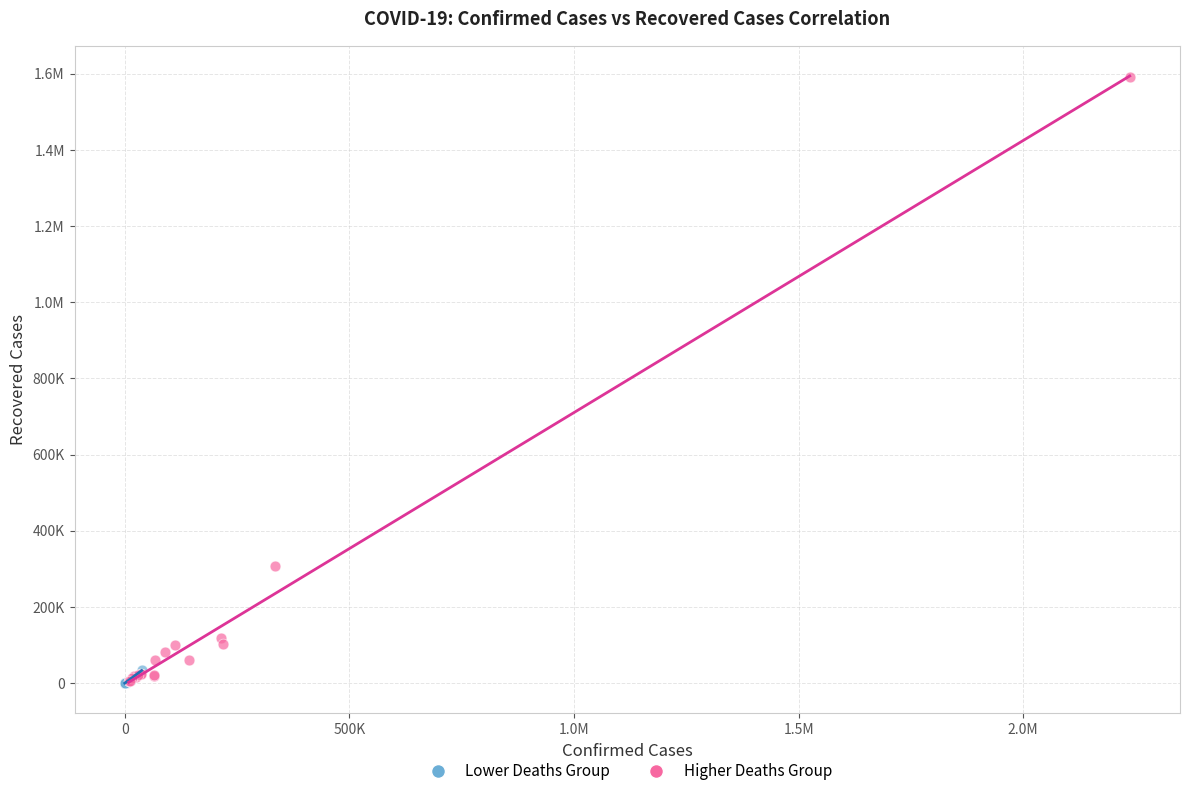

What are all the series names shown in the legend?

Lower Deaths Group, Higher Deaths Group